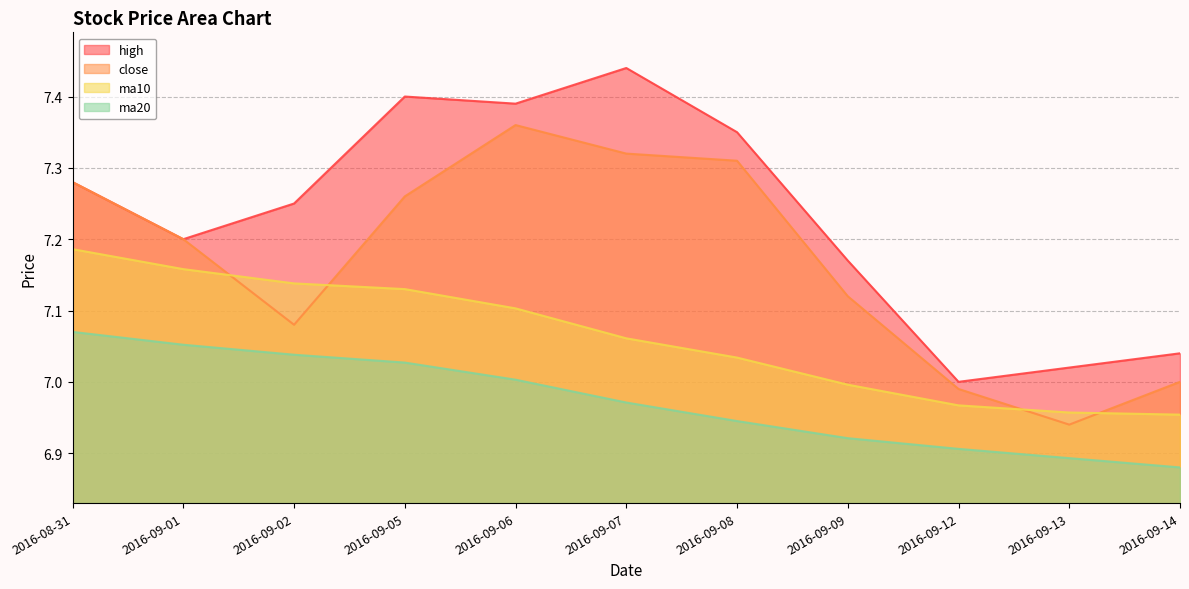

Where do close and ma10 first cross each other?

2016-09-01 and 2016-09-02